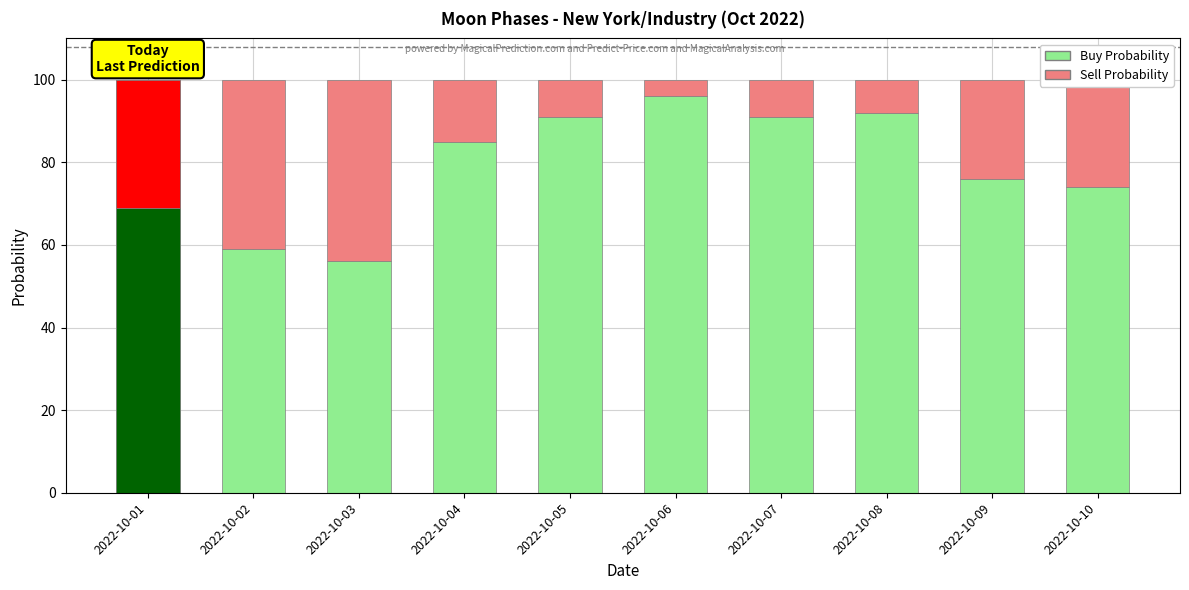

What is the difference between the second highest and second lowest values in the Buy Probability series?

33